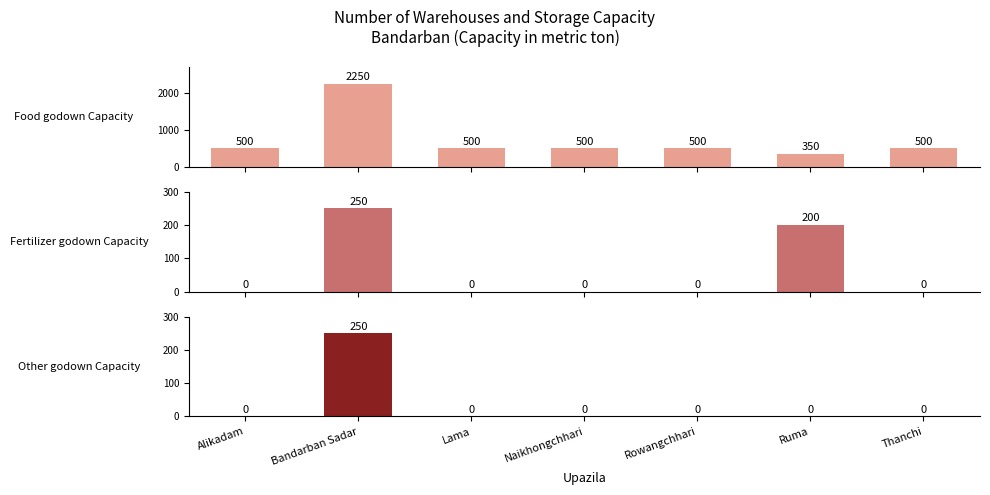

The Fertilizer godown Capacity series shows 0 at Thanchi. True or false?

True